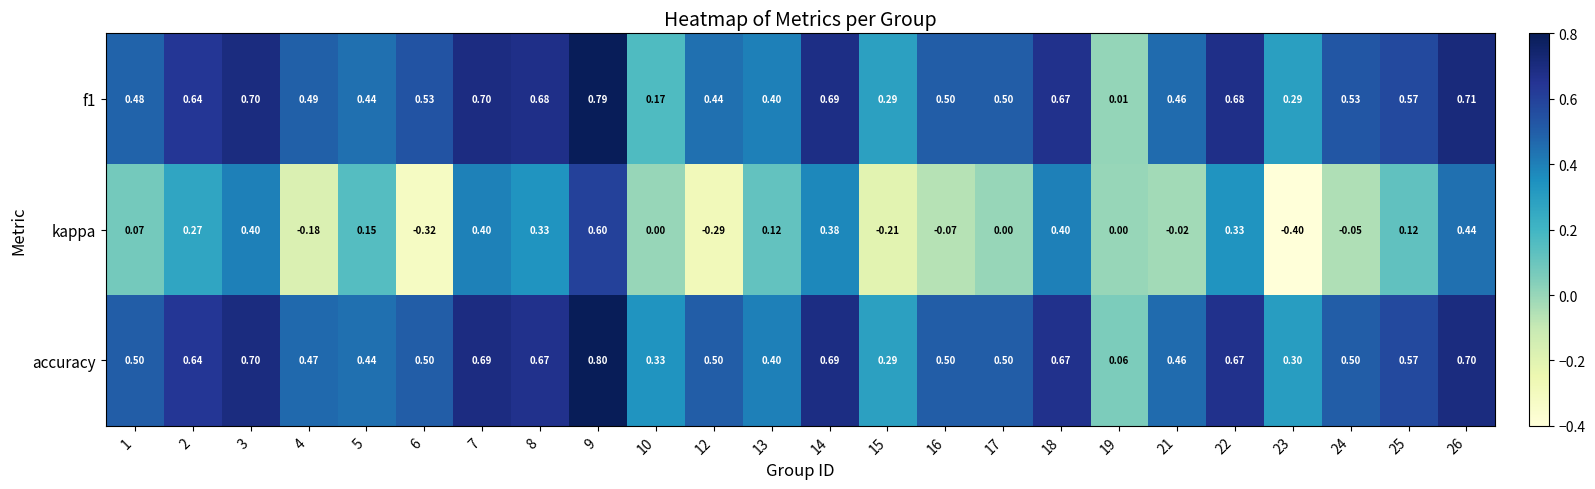

Which series has the largest total across all categories?

accuracy